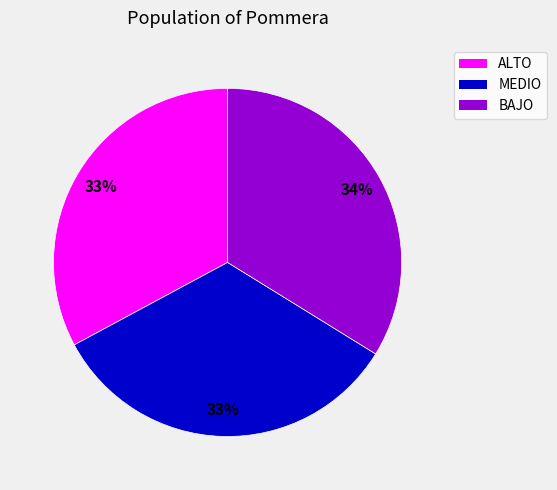

Is MEDIO the majority of the pie?

No